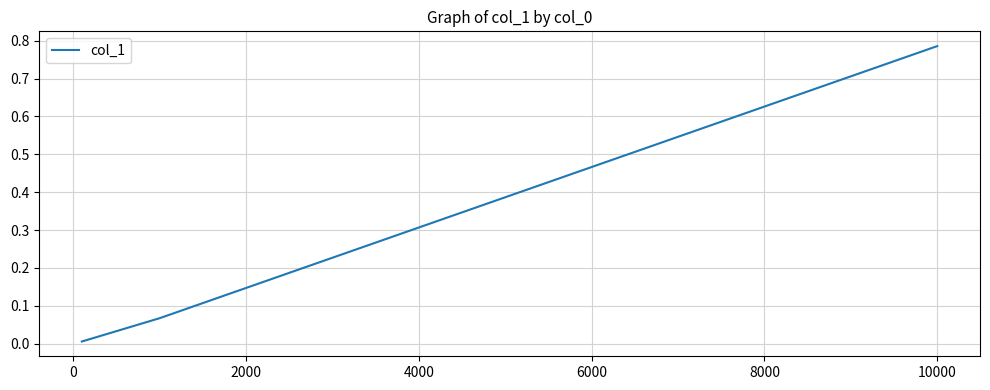

What is the average value?

0.3